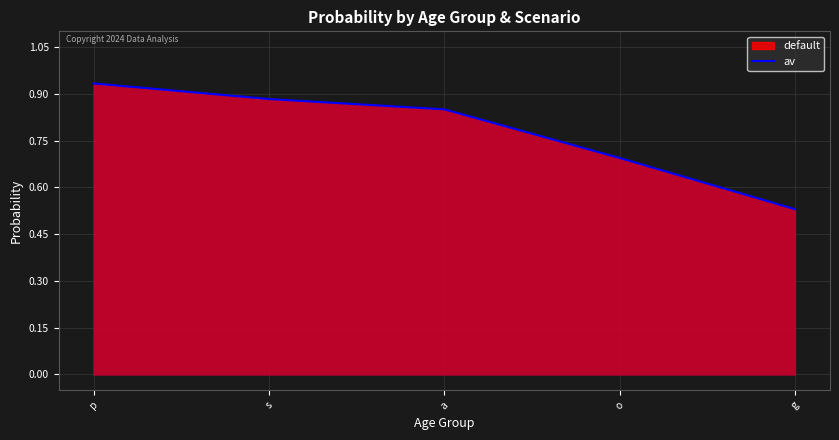

Reading left to right, what are all the values shown in this chart?

0.9	0.9	0.8	0.7	0.5